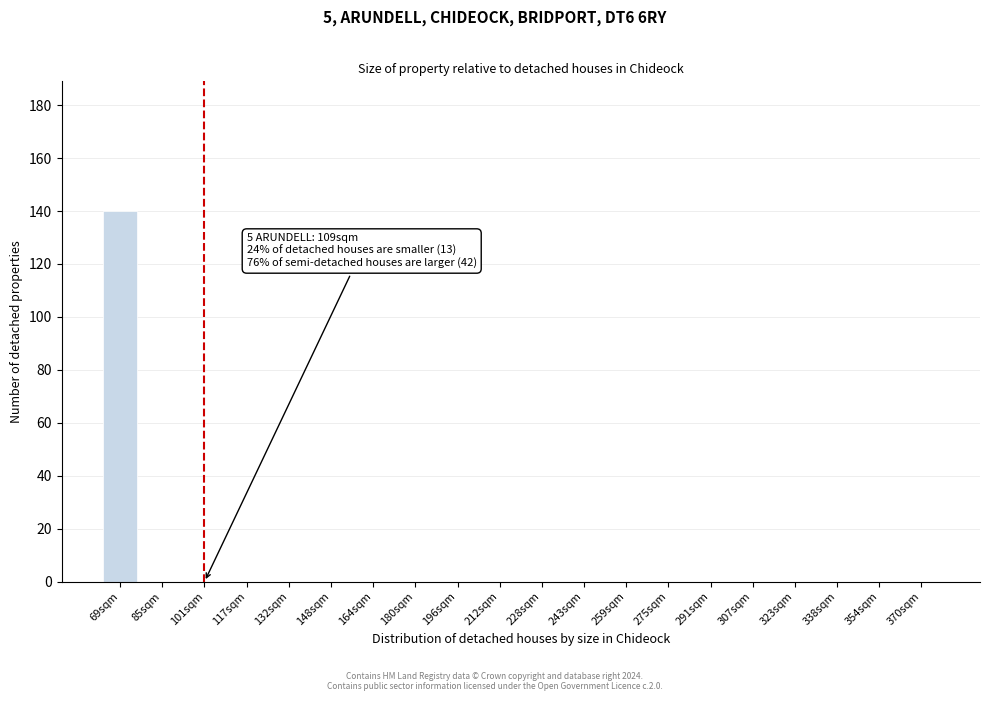

Reading right to left, extract all data points from this chart.

370sqm=0	354sqm=0	338sqm=0	323sqm=0	307sqm=0	291sqm=0	275sqm=0	259sqm=0	243sqm=0	228sqm=0	212sqm=0	196sqm=0	180sqm=0	164sqm=0	148sqm=0	132sqm=0	117sqm=0	101sqm=0	85sqm=0	69sqm=140